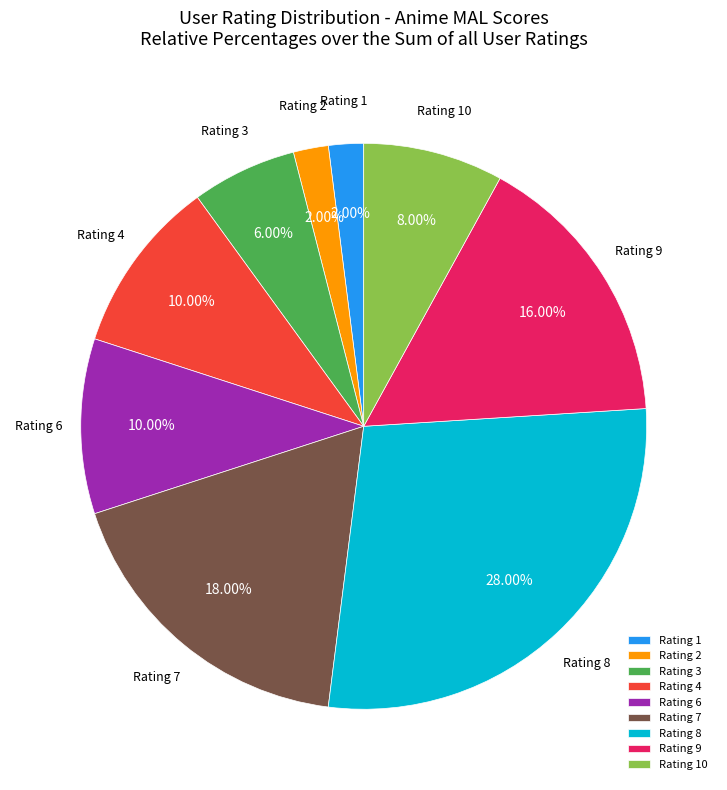

Do Rating 7 and Rating 3 together represent more than half of the pie?

No